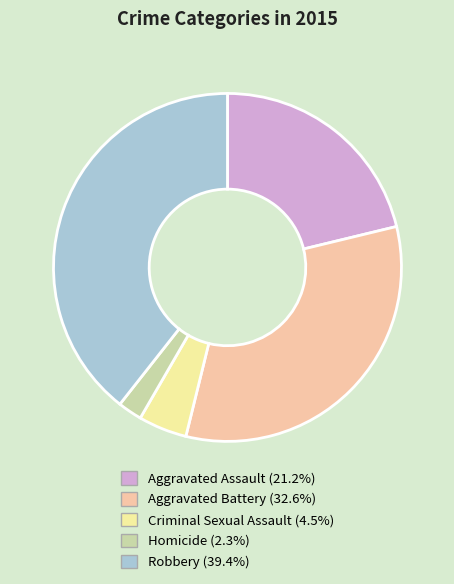

Which slice is the largest?

Robbery